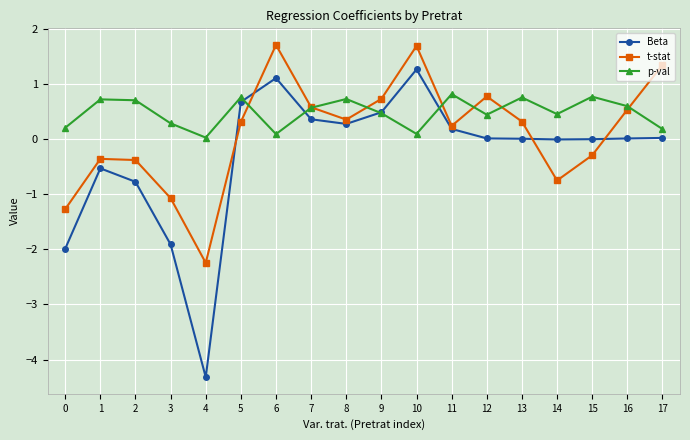

How many categories are shown in the chart?

18